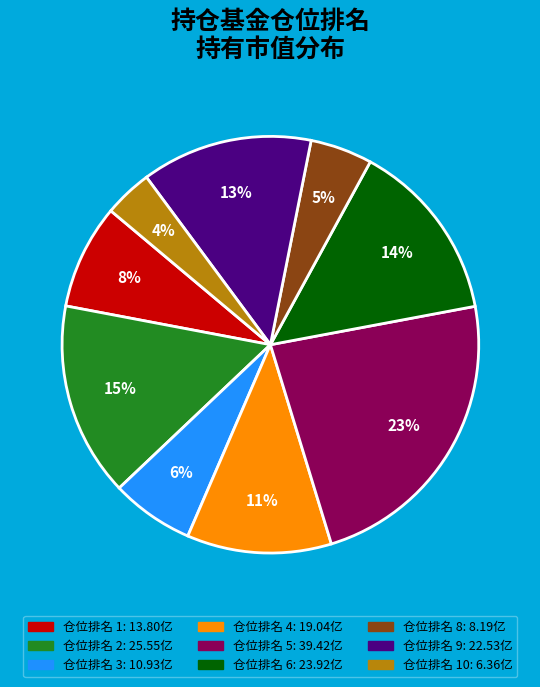

Is there any slice that represents more than half of the pie?

No